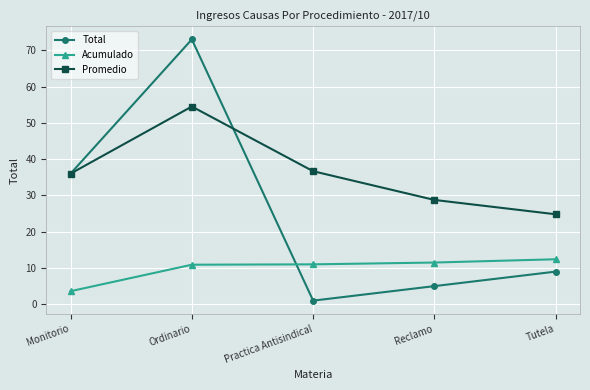

What is the average value of the Promedio series?

36.1